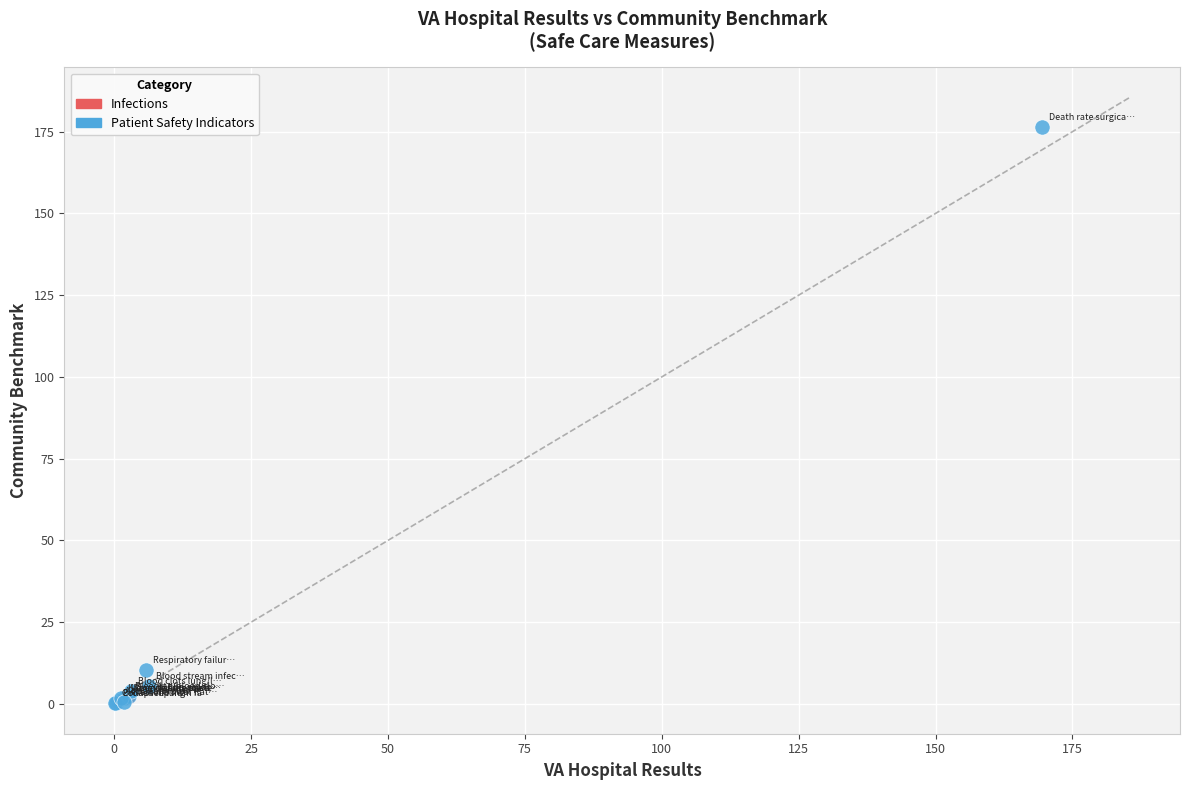

What are all the series names shown in the legend?

Infections, Patient Safety Indicators